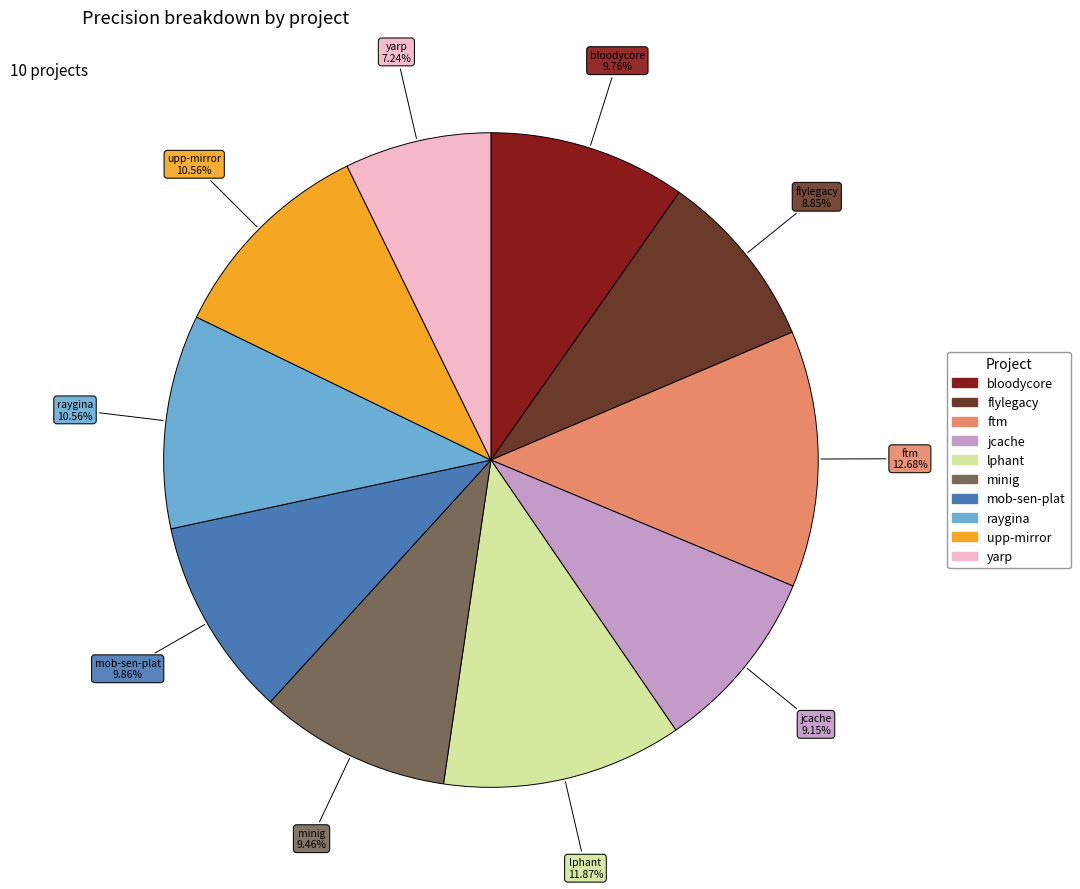

Is there any slice that represents more than half of the pie?

No